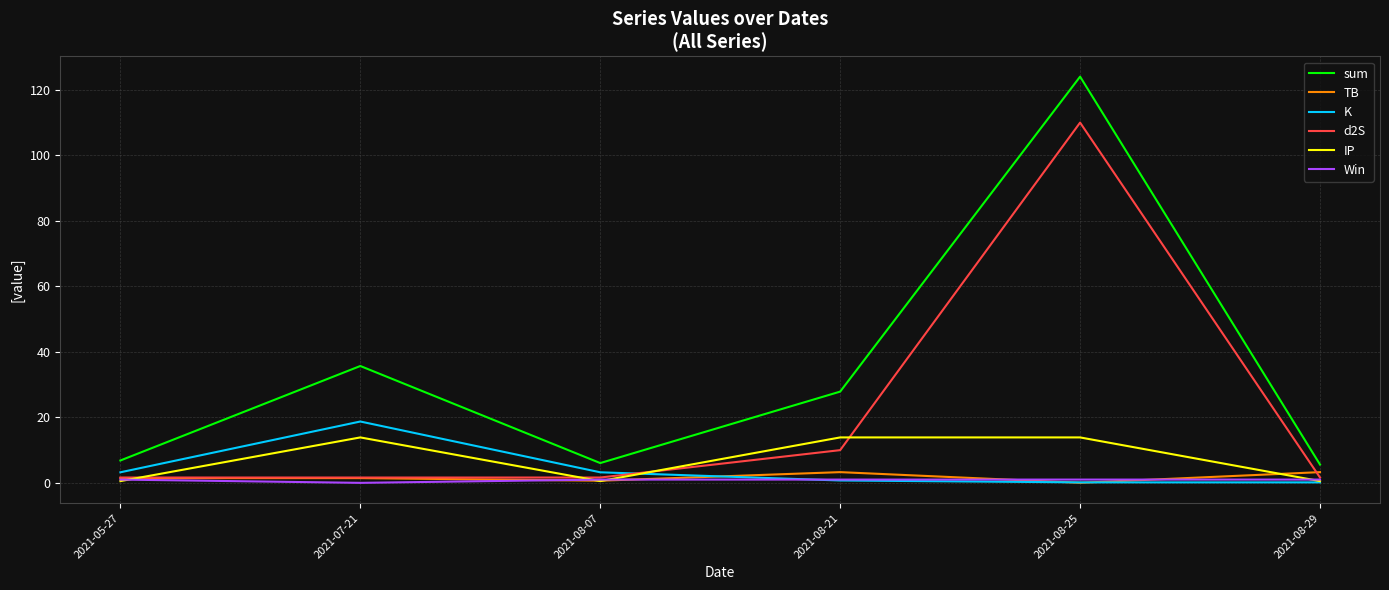

How many lines are shown in the chart?

6